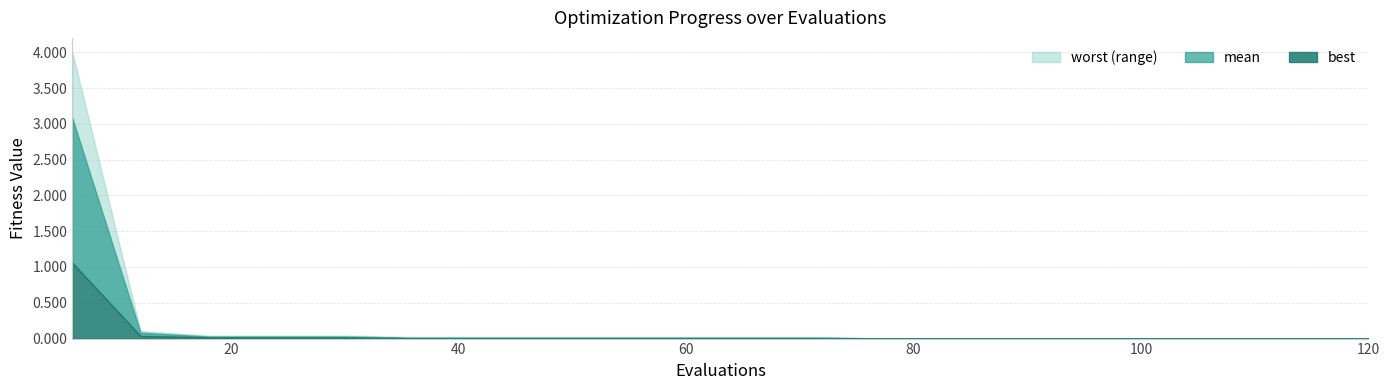

True or false: mean and best intersect in this chart.

False